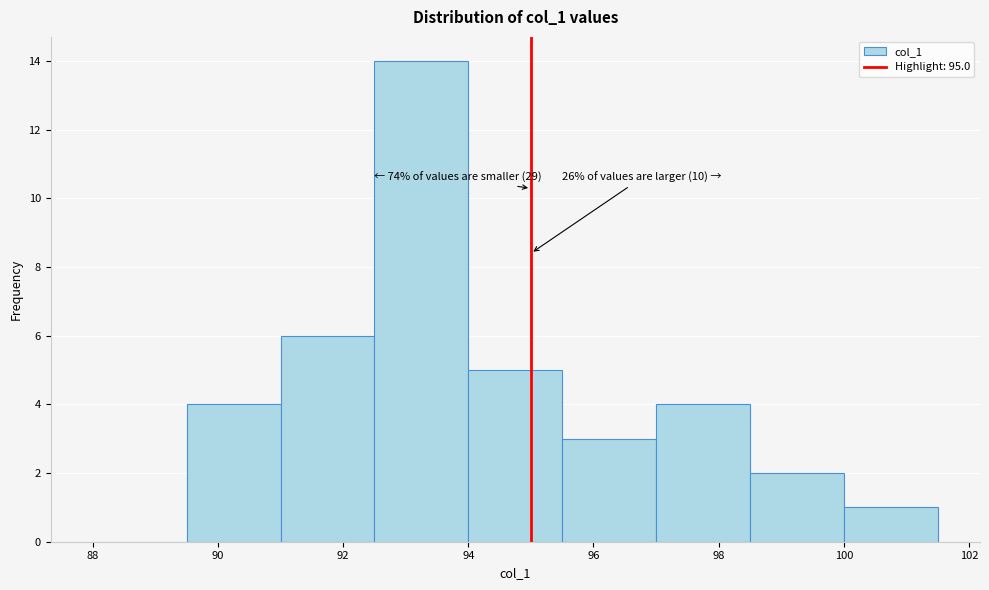

Which range on the x-axis has the tallest bar?

92.5 to 94.0